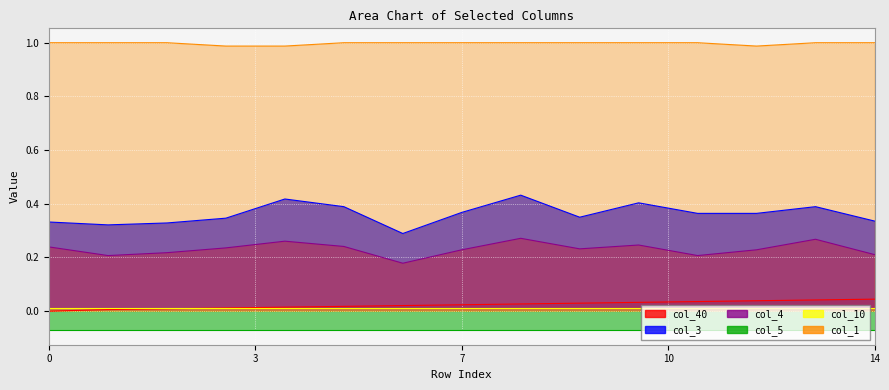

At which label does col_1 reach its minimum?

3